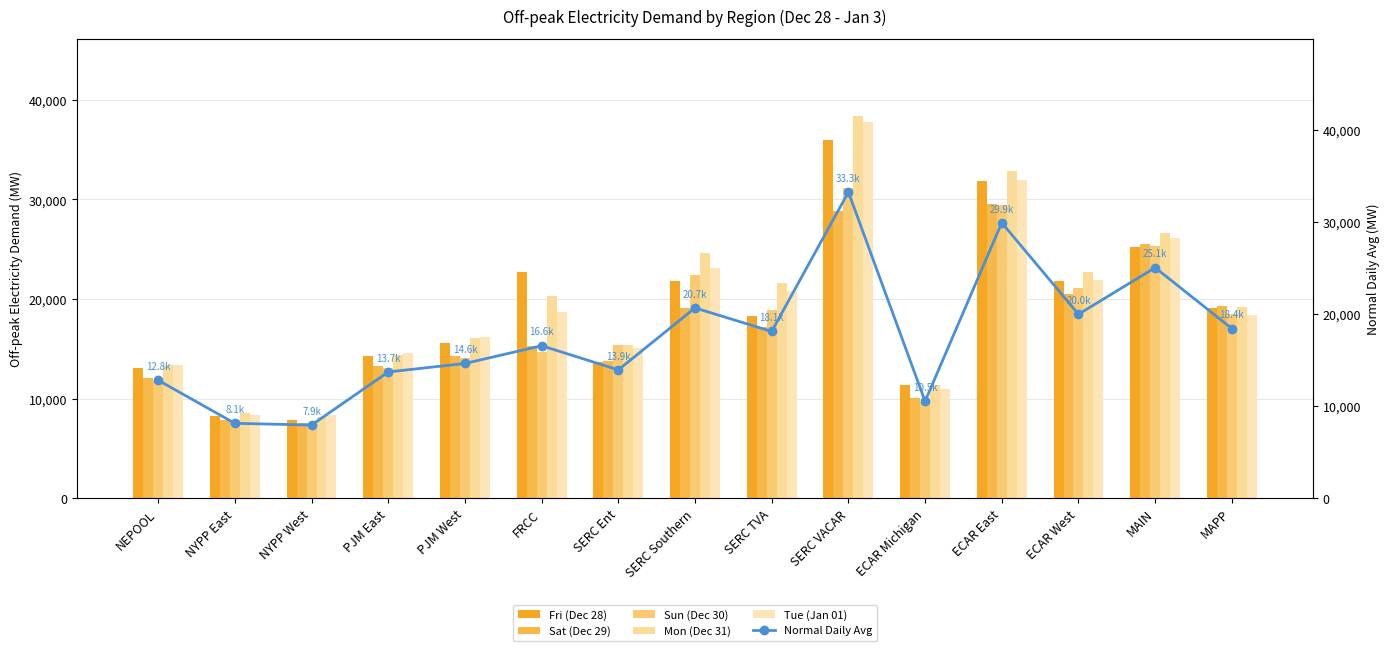

Which series has the largest range (max minus min)?

Mon (Dec 31)